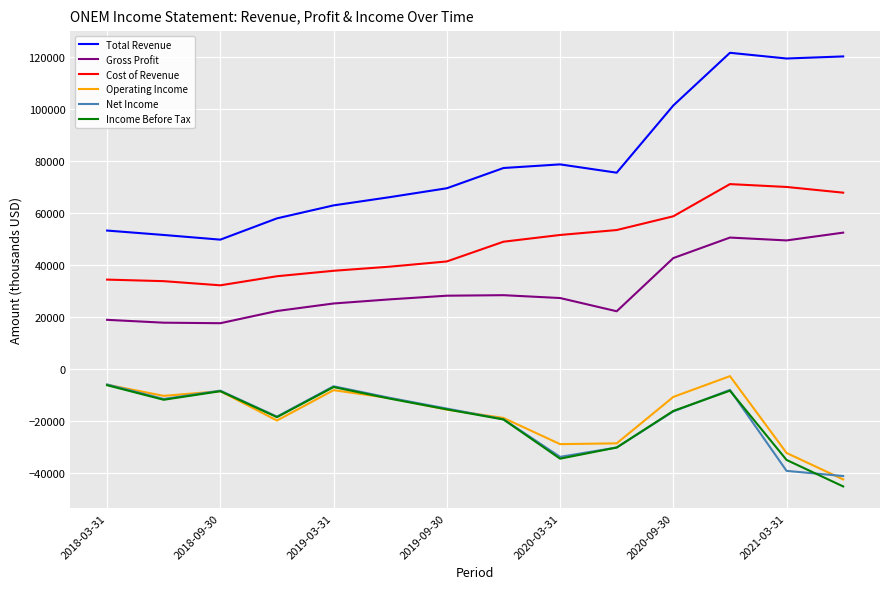

How many categories are shown in the chart?

14